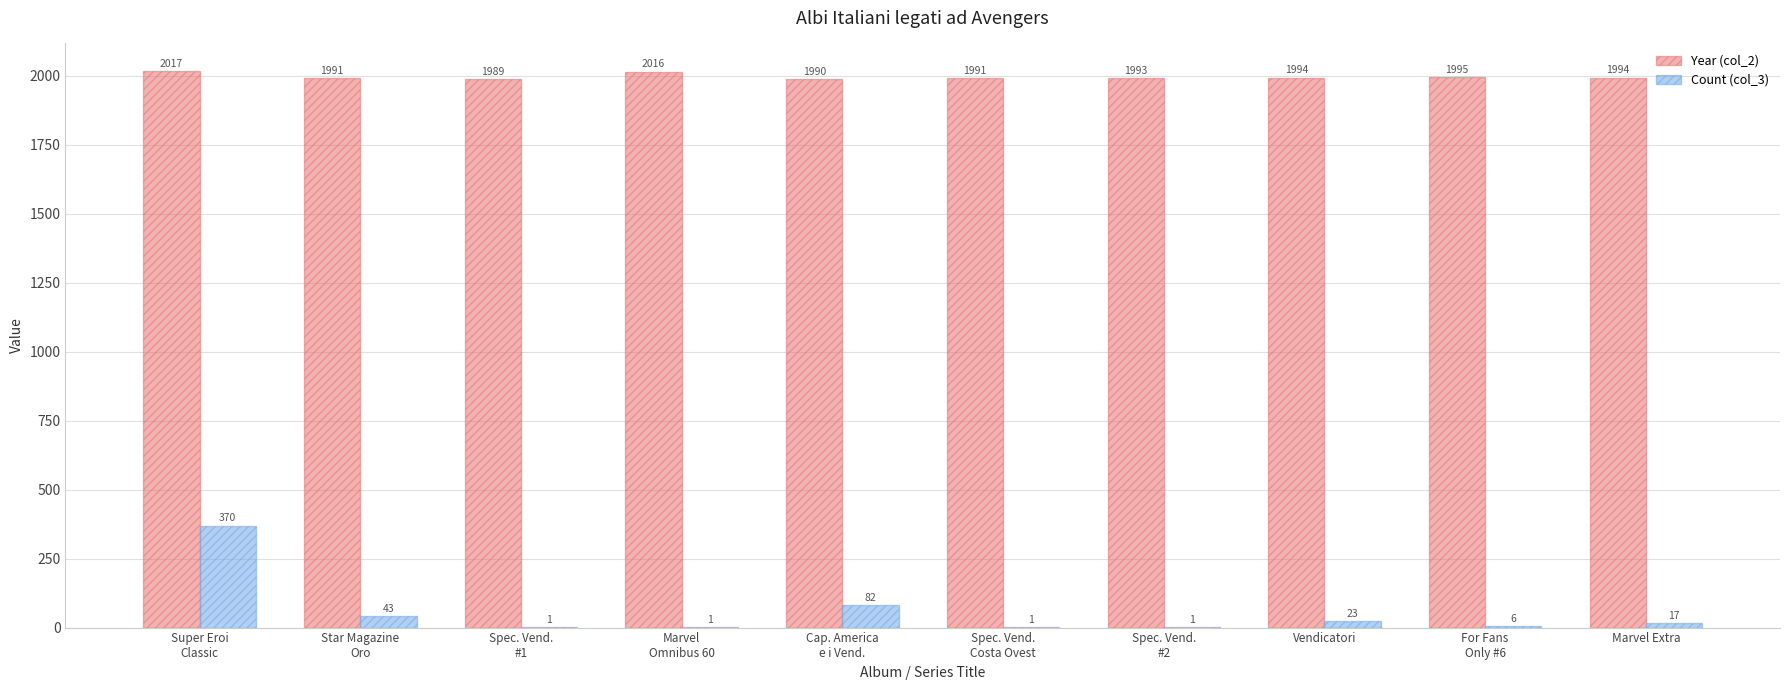

What is the greatest value displayed?

2017